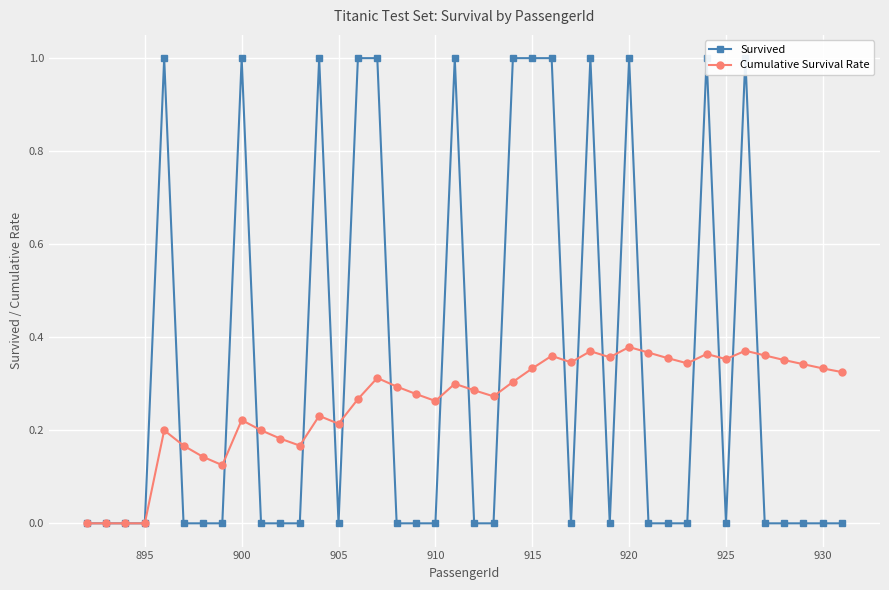

True or false: Cumulative Survival Rate has more than 1 points higher than both neighbors.

True